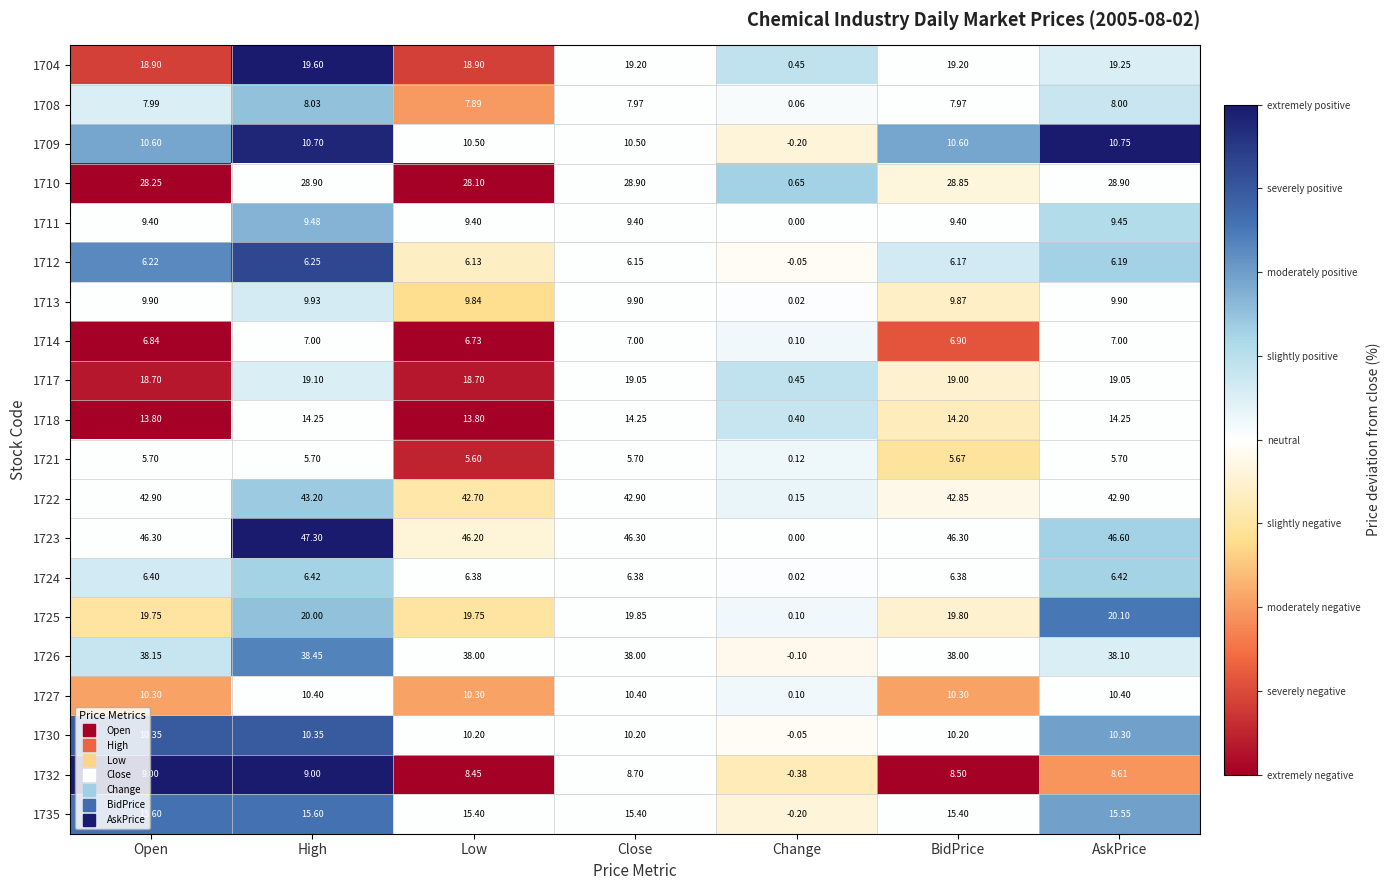

Where is 1723 nearest to the value 23?

Change